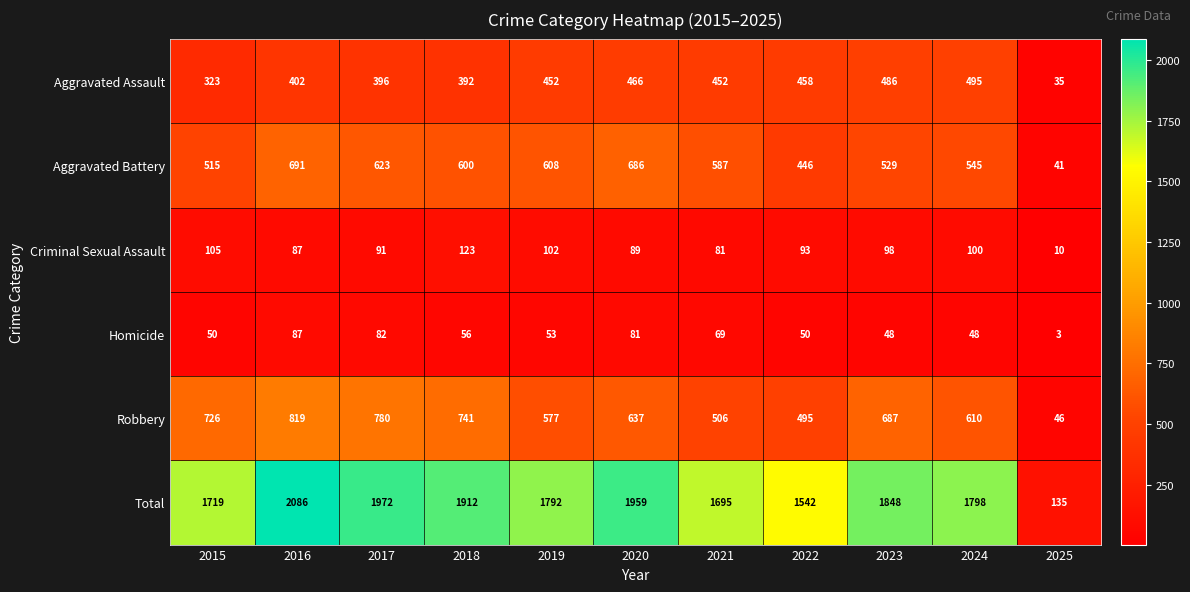

Where is Total nearest to the value 1110?

2022